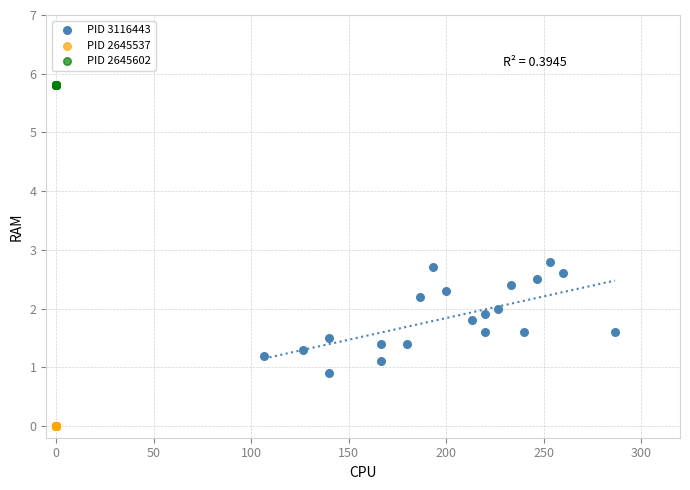

Which series reaches the minimum Y coordinate?

PID 2645537